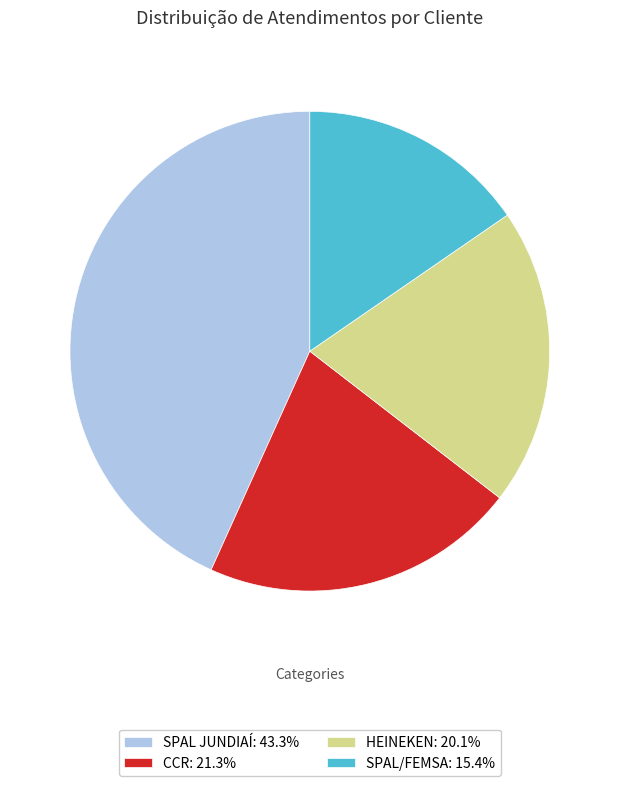

How many segments does this pie chart have?

4